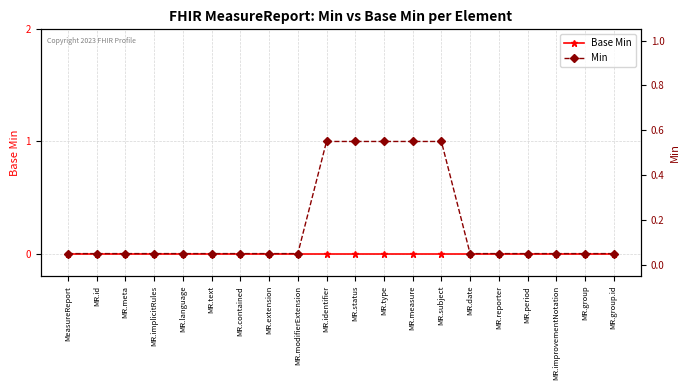

Which series has the largest range (max minus min)?

Min